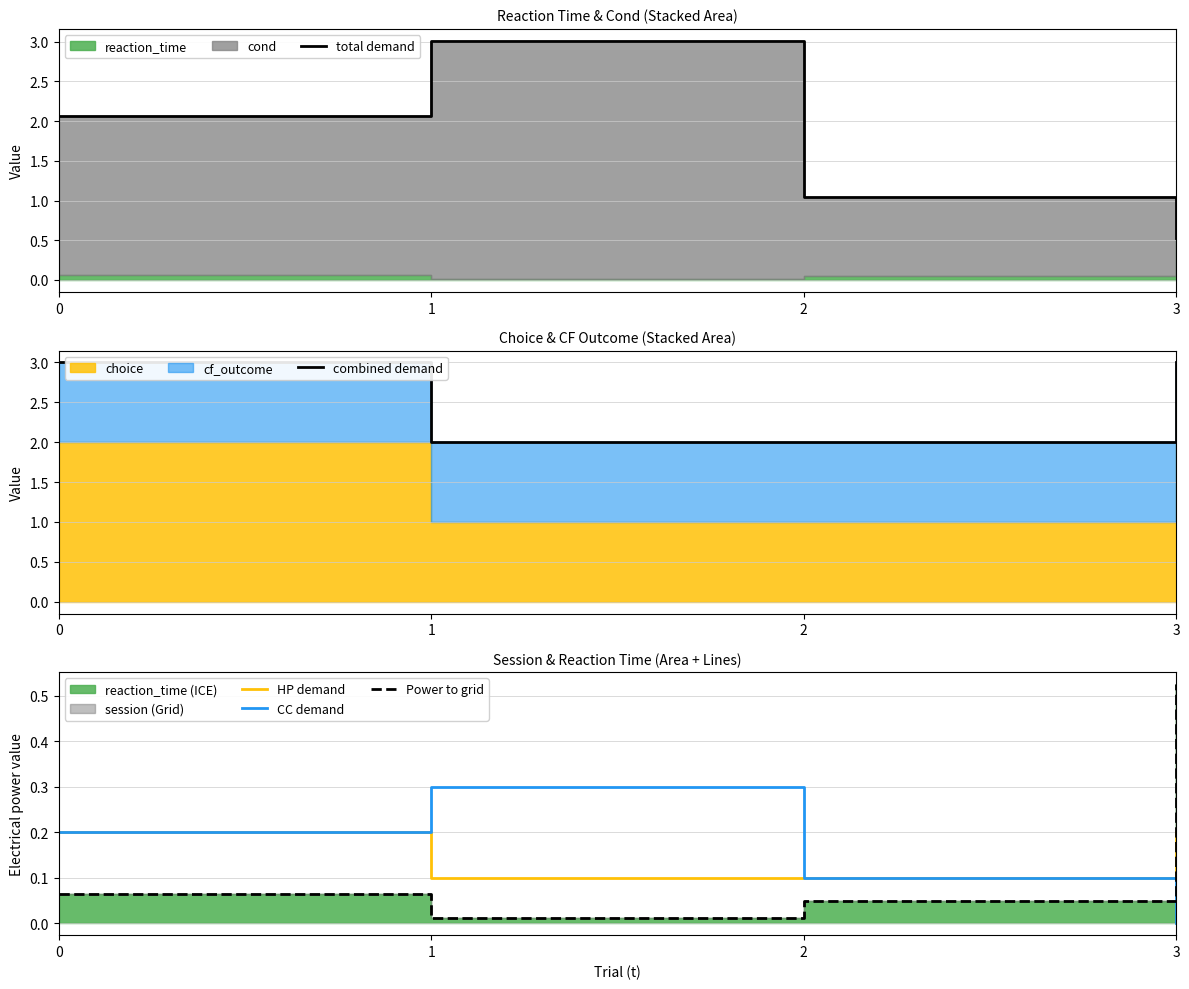

The HP demand series shows 0.2 at 3. True or false?

True